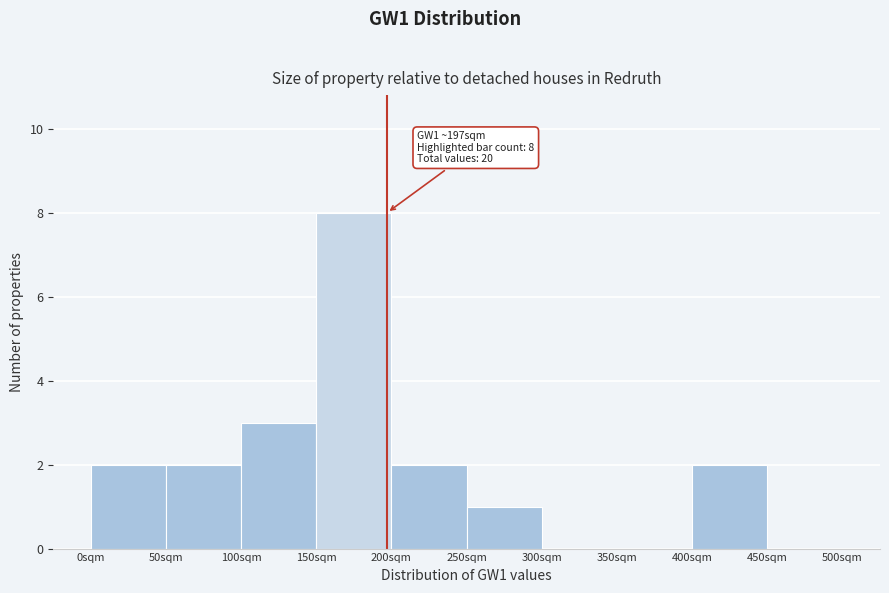

Which range on the x-axis has the tallest bar?

150 to 200